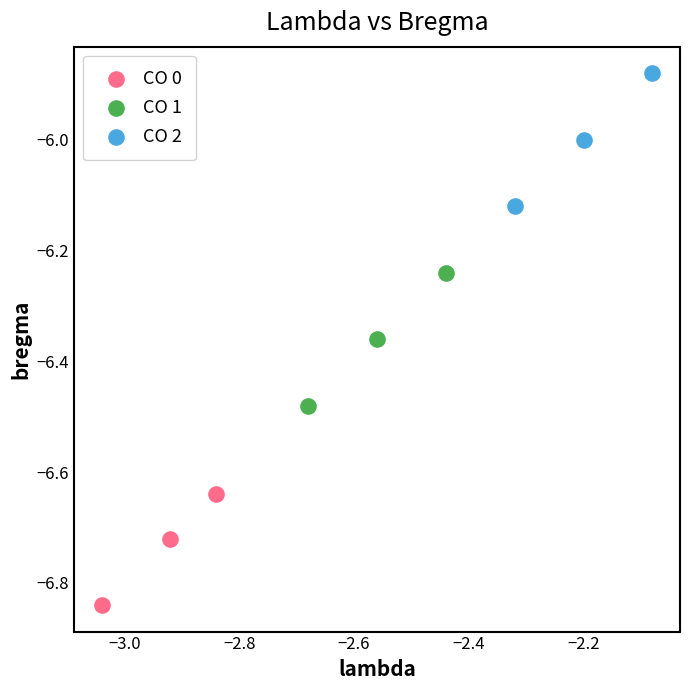

What are all the series names shown in the legend?

CO 0, CO 1, CO 2